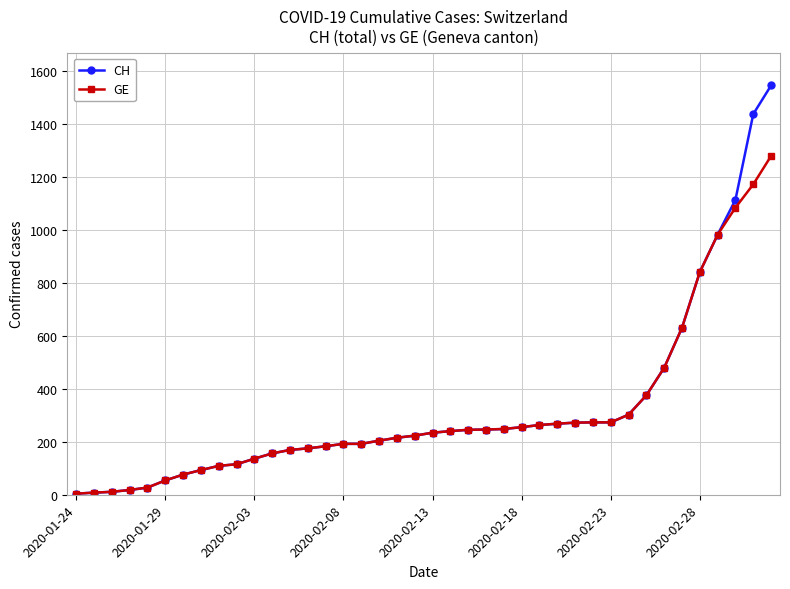

Is this an area chart (filled region under the line)?

No